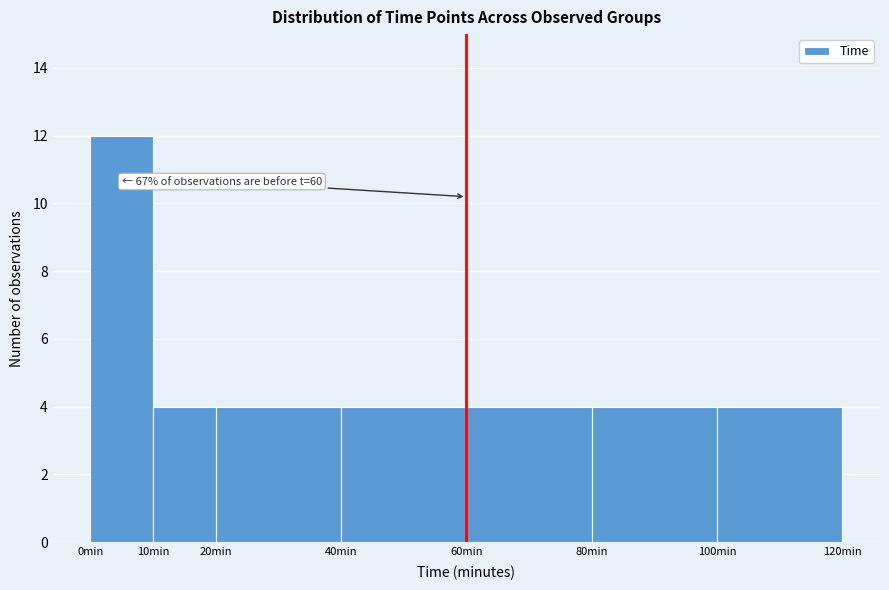

Over which range of the x-axis is the bar tallest?

0 to 10